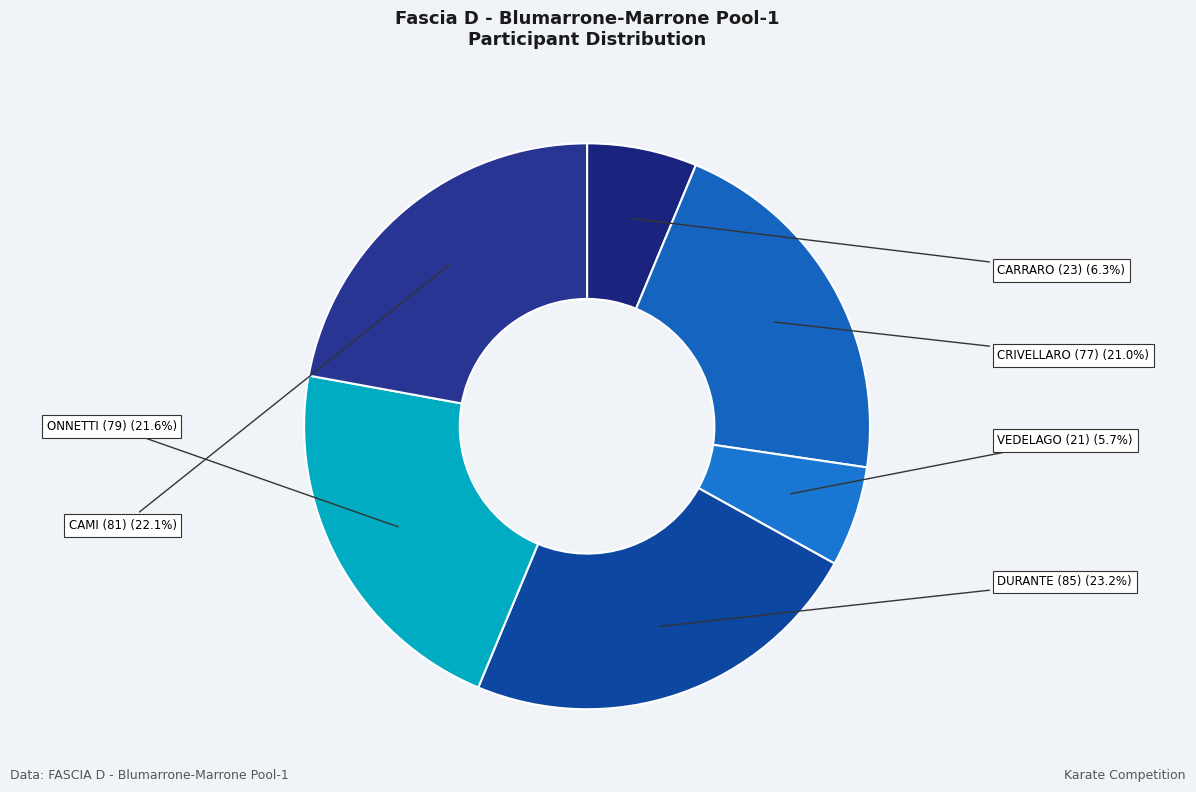

How many slices are in this pie chart?

6